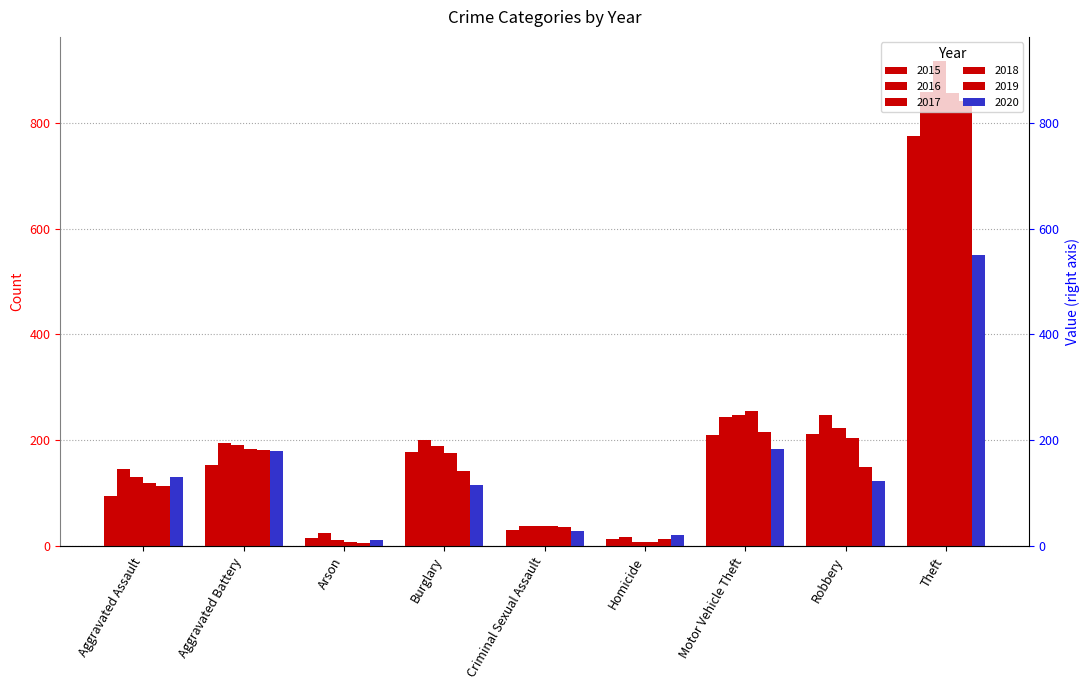

What is the maximum value for 2015?

774